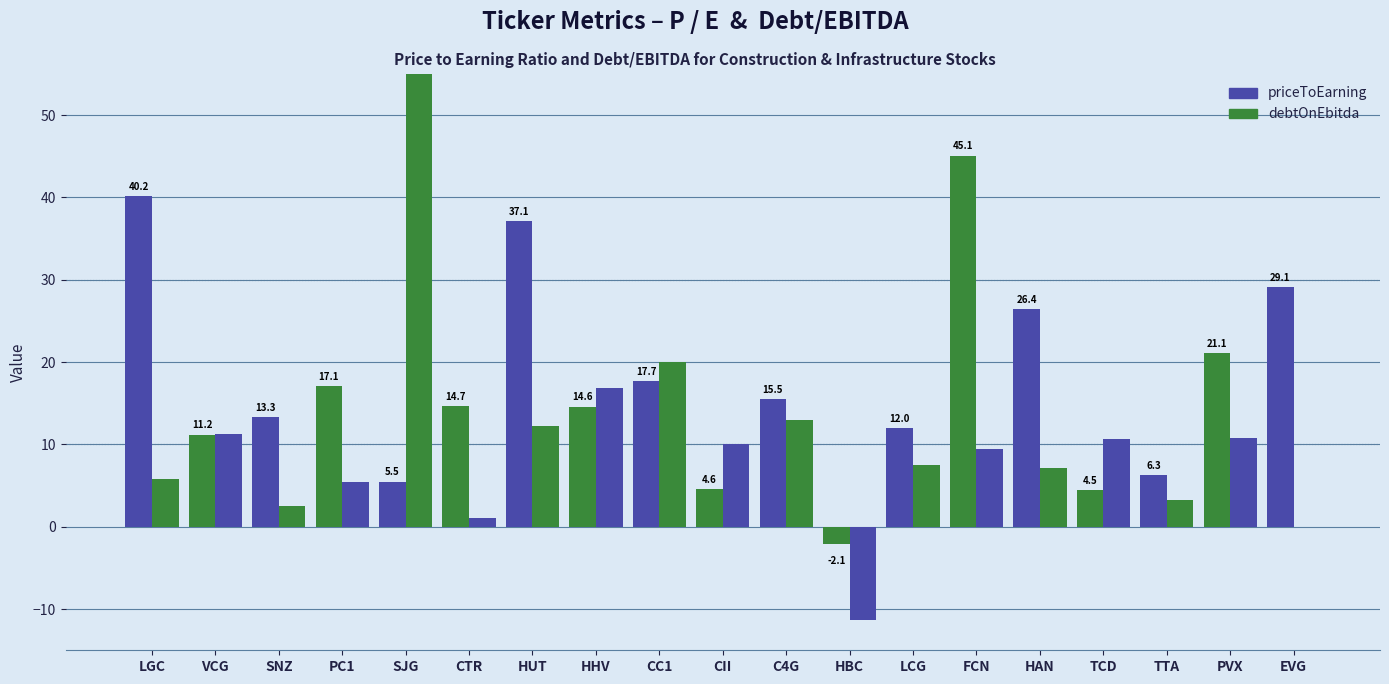

Count the number of data series in this chart.

2